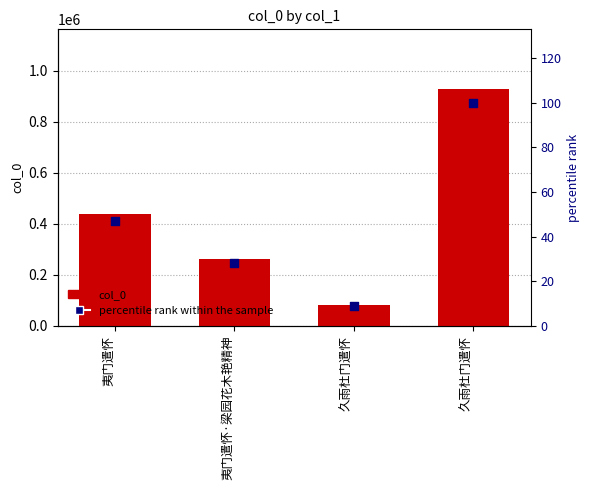

Is the value of col_0 at 久雨杜门遣怀 greater than the value of percentile rank within the sample at 夷门遣怀·梁园花木艳精神?

Yes